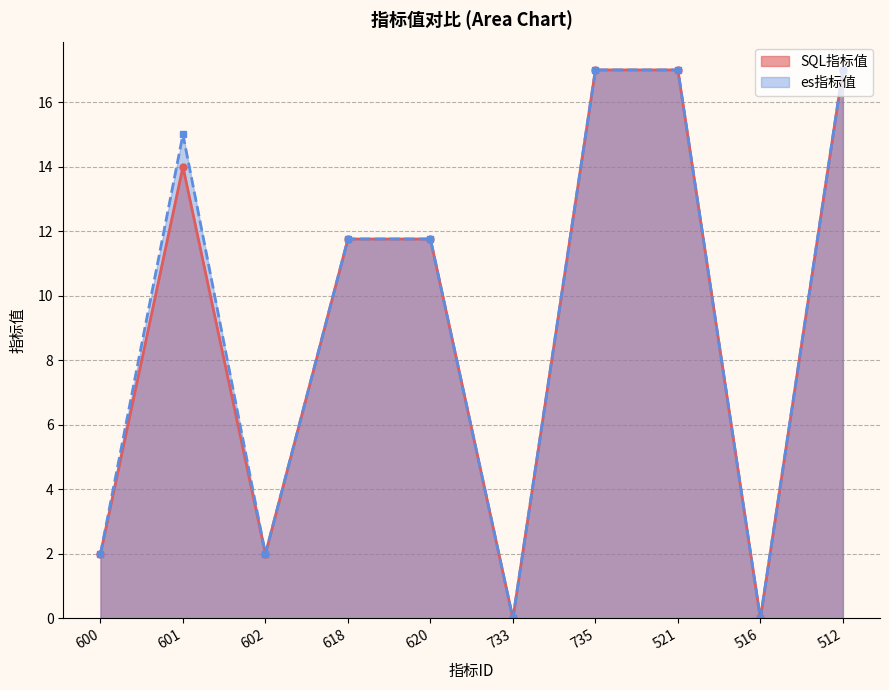

True or false: es指标值 has more than 0 points higher than both neighbors.

True